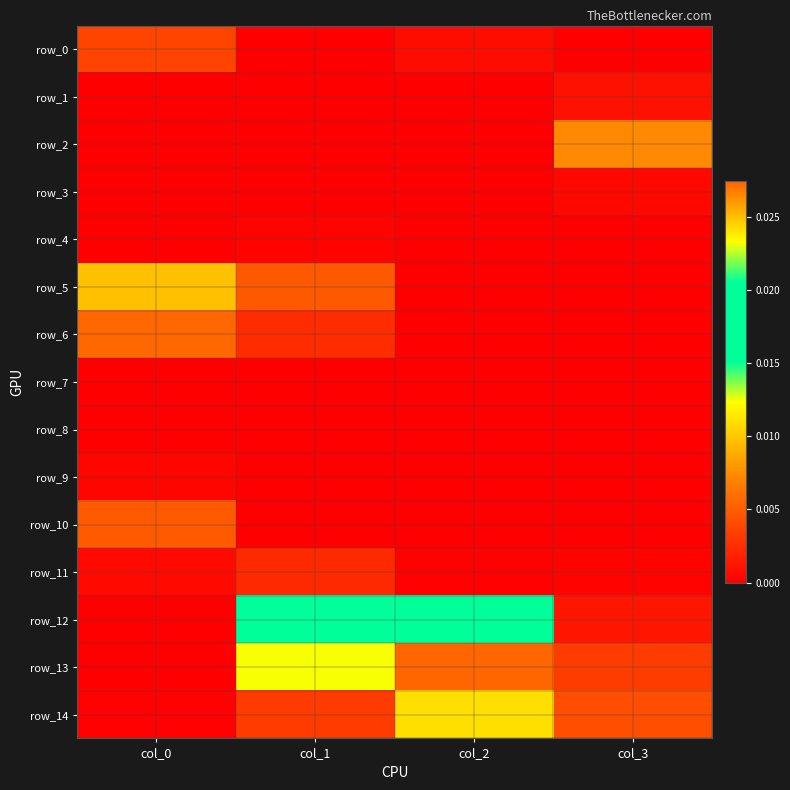

How many categories are shown in the chart?

4